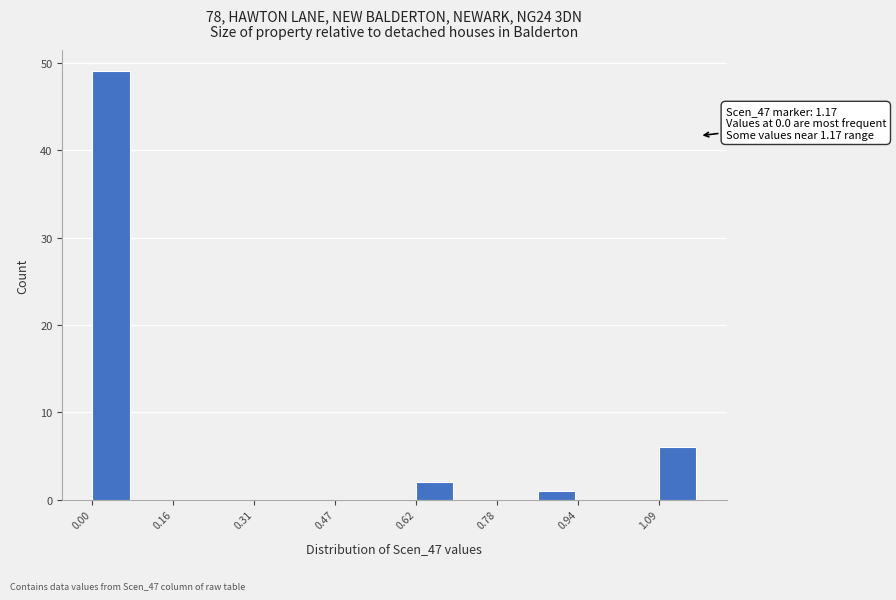

Read against the x-axis, roughly where is the centre of the tallest bar?

0.04